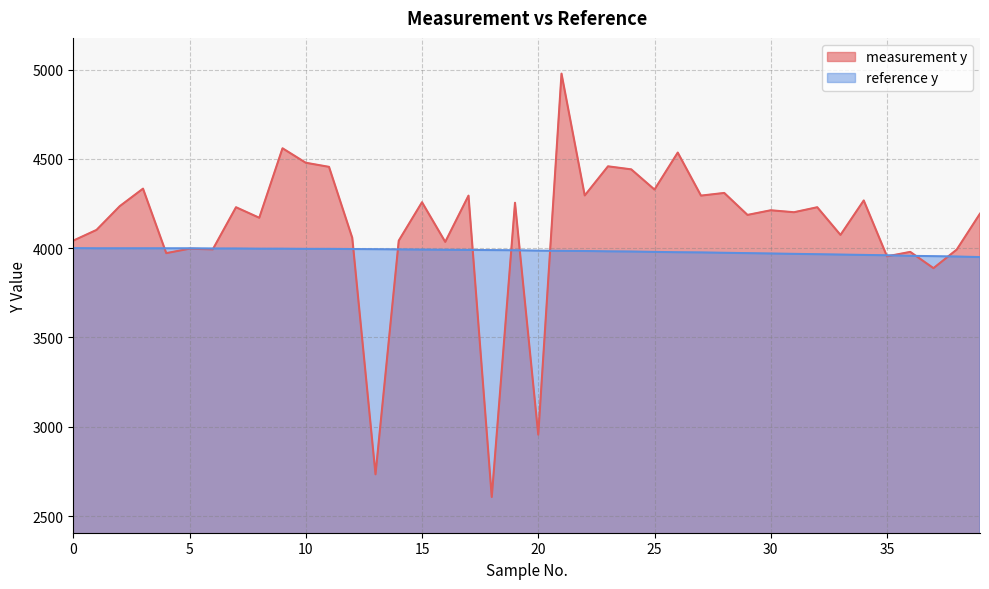

Reading left to right, what are all the values shown in this chart?

measurement y: 4042	4102	4235	4333	3972	3997	3993	4229	4170	4559	4478	4455	4058	2734	4042	4257	4035	4294	2607	4254	2956	4977	4295	4458	4441	4328	4535	4294	4309	4186	4212	4201	4229	4074	4267	3954	3979	3888	3992	4193
reference y: 4000	3999	3999	3999	3999	3999	3998	3998	3997	3997	3996	3996	3995	3994	3993	3992	3991	3990	3989	3988	3986	3985	3984	3982	3981	3979	3977	3976	3974	3972	3970	3968	3966	3964	3962	3960	3957	3955	3953	3950